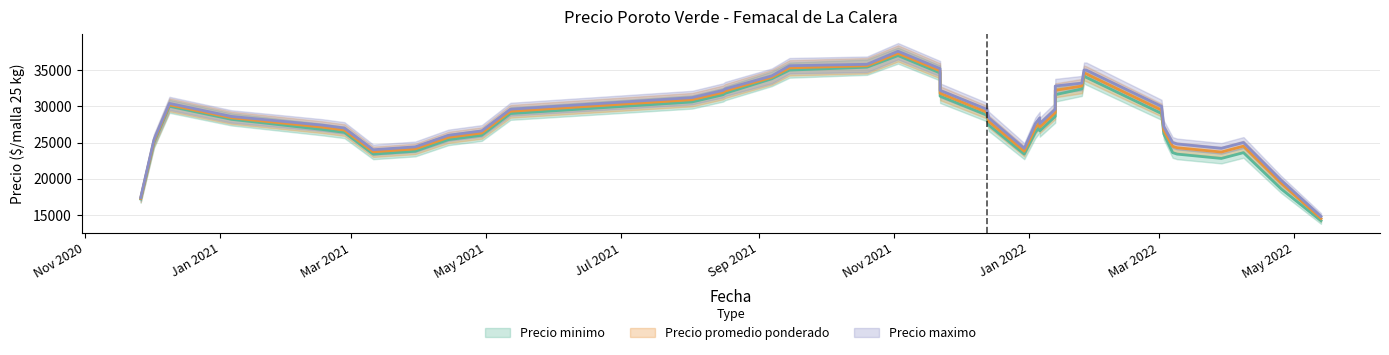

How many data points does each series have?

40